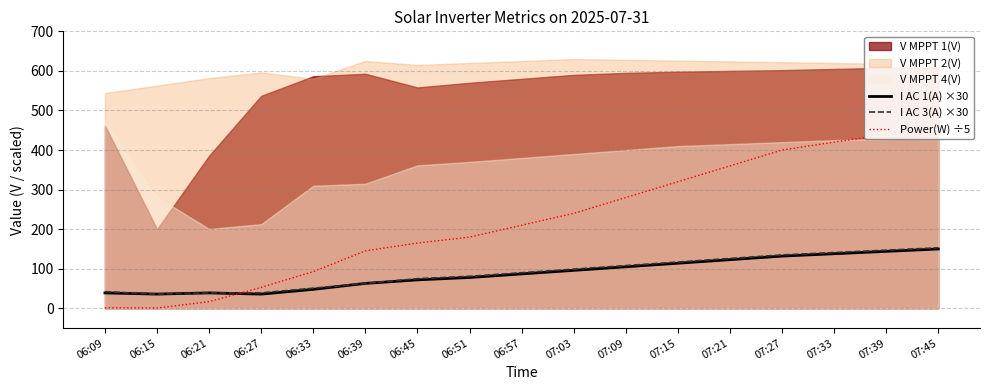

What is the label of the 14th point from the right?

06:27